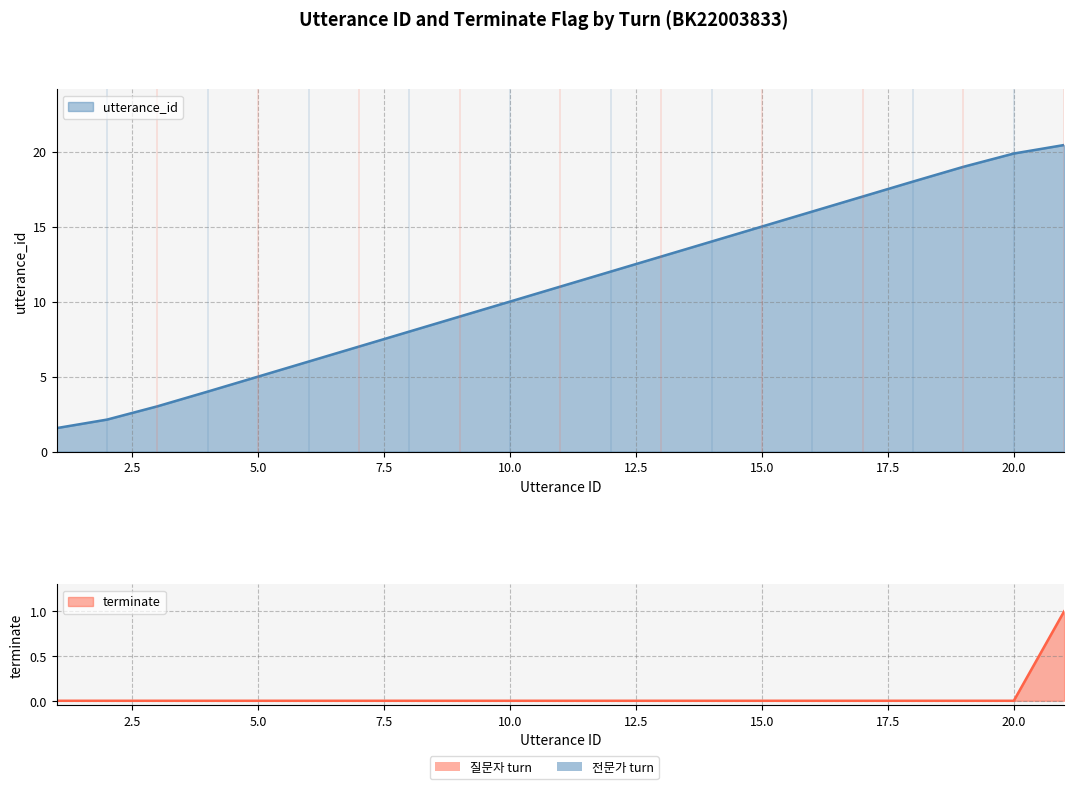

What is the minimum value for utterance_id?

1.6